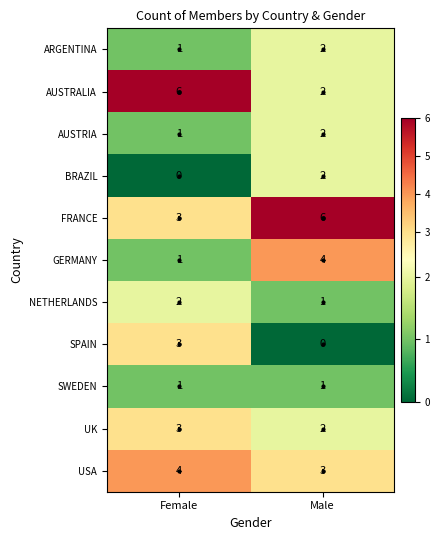

At which label is NETHERLANDS closest to 1?

Male